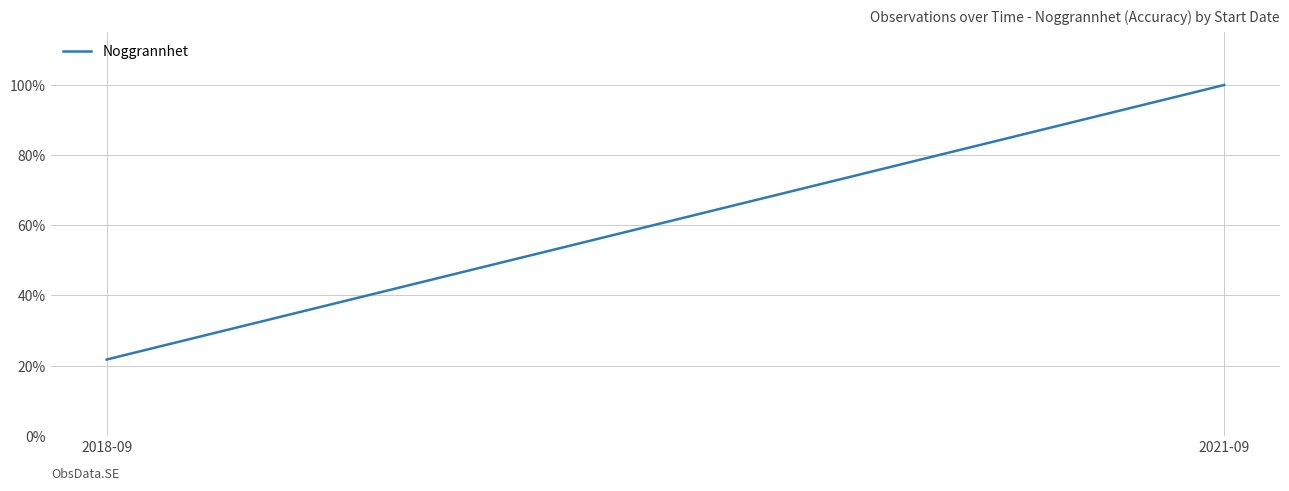

Is it true that the value at 2018-09 is 29.6?

False